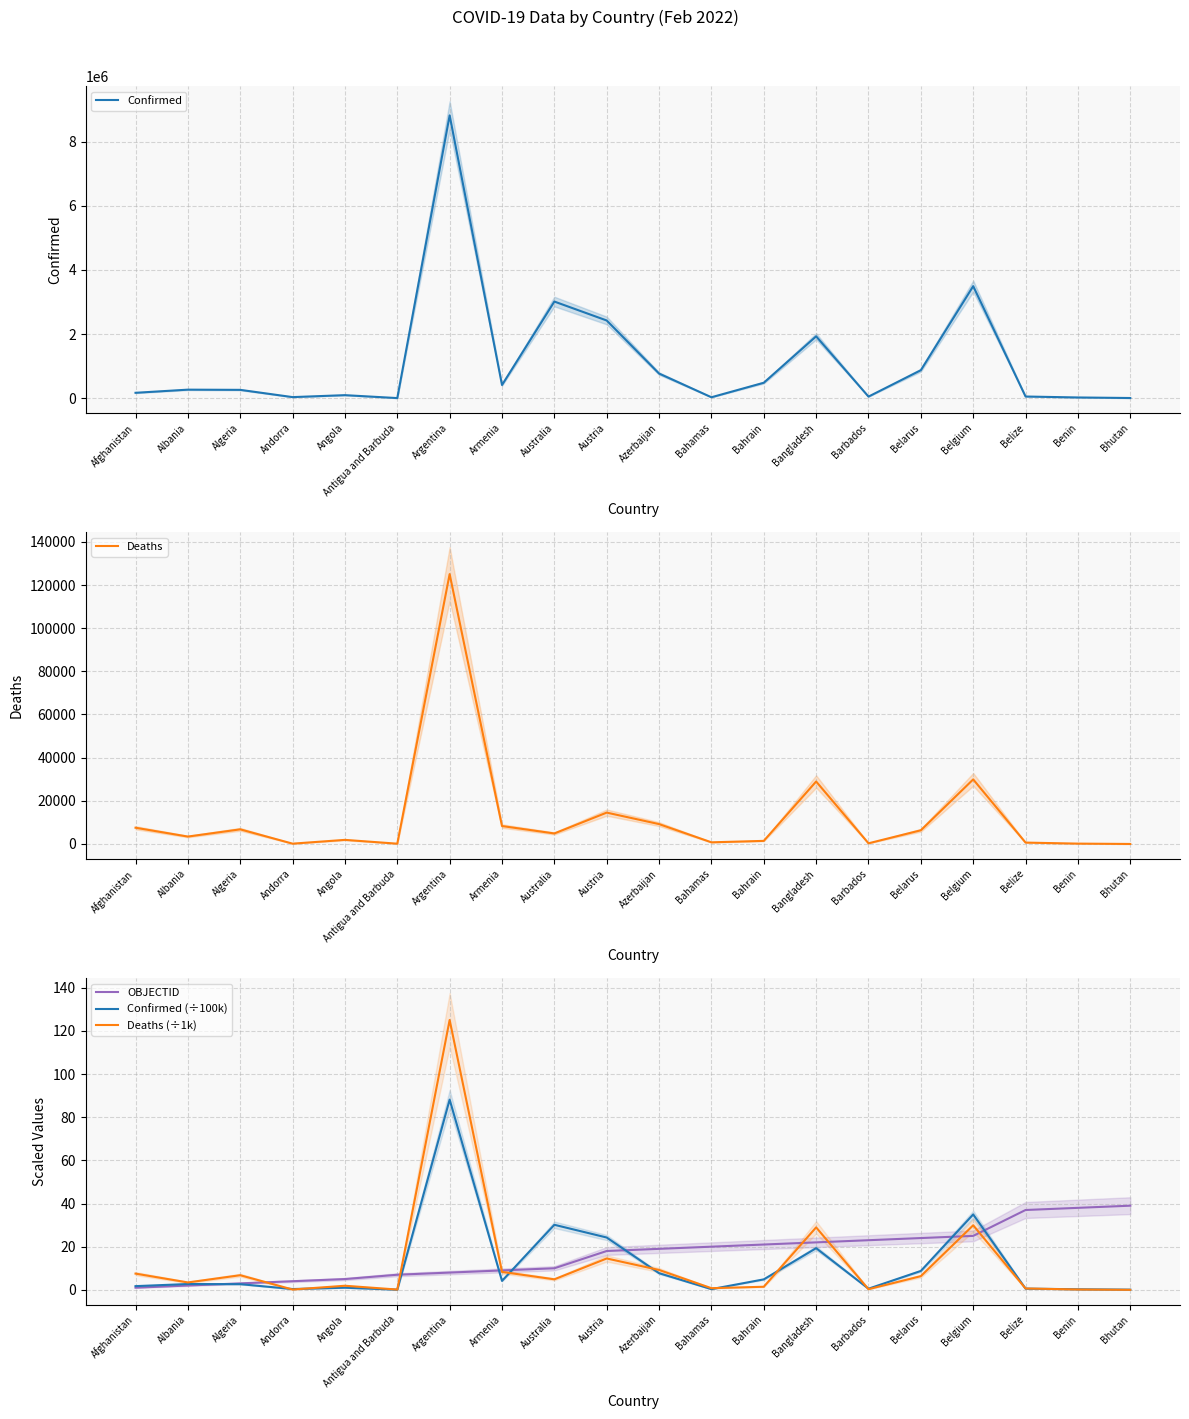

Reading left to right, transcribe all the data shown in this chart.

Confirmed: 171857.0	269904.0	263685.0	37589.0	98605.0	7400.0	8815247.0	414764.0	3014684.0	2424742.0	771709.0	33018.0	485163.0	1931304.0	53253.0	875934.0	3494223.0	56079.0	26567.0	9557.0
Deaths: 7526.0	3433.0	6780.0	150.0	1899.0	135.0	125062.0	8308.0	4880.0	14537.0	9211.0	768.0	1435.0	28944.0	307.0	6348.0	29920.0	641.0	163.0	5.0
OBJECTID: 1.0	2.0	3.0	4.0	5.0	7.0	8.0	9.0	10.0	18.0	19.0	20.0	21.0	22.0	23.0	24.0	25.0	37.0	38.0	39.0
Confirmed (÷100k): 1.7	2.7	2.6	0.4	1.0	0.1	88.2	4.1	30.1	24.2	7.7	0.3	4.9	19.3	0.5	8.8	34.9	0.6	0.3	0.1
Deaths (÷1k): 7.5	3.4	6.8	0.1	1.9	0.1	125.1	8.3	4.9	14.5	9.2	0.8	1.4	28.9	0.3	6.3	29.9	0.6	0.2	0.0